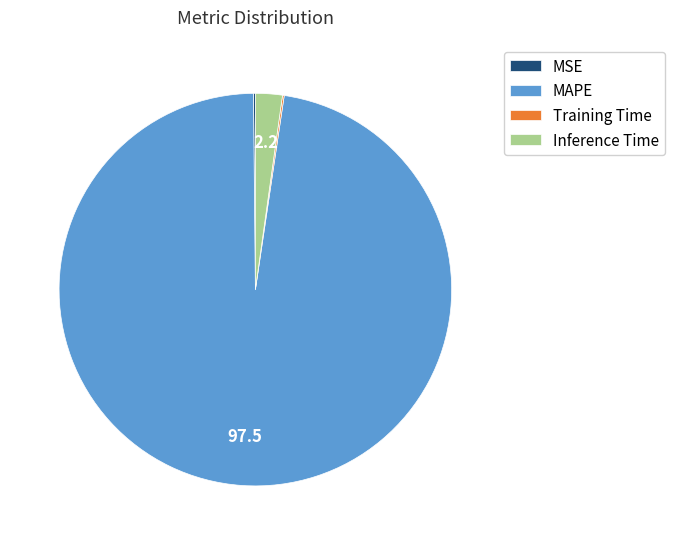

Which slice is the largest?

MAPE